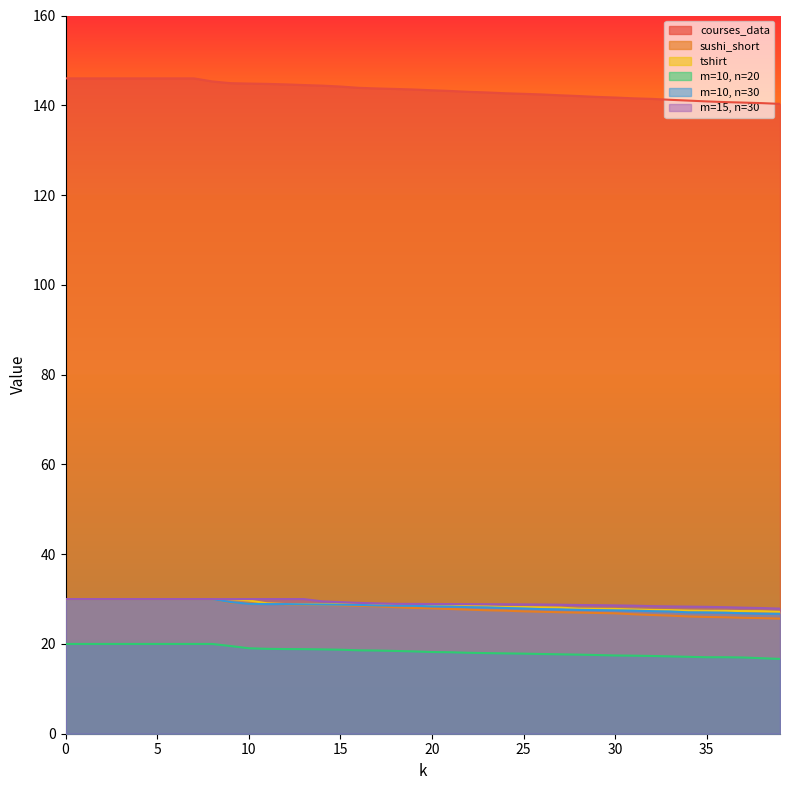

How many lines are shown in the chart?

6